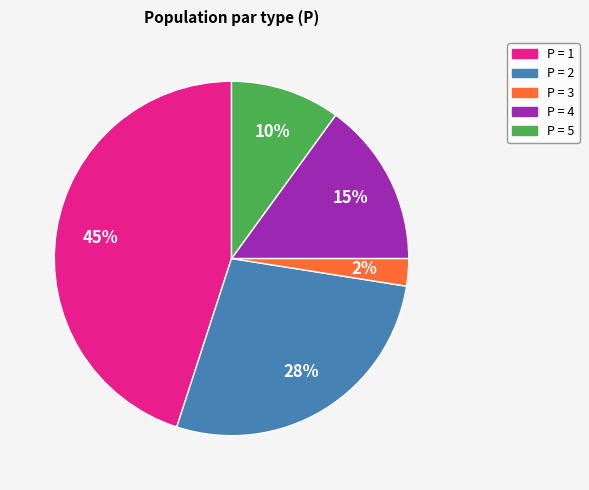

To the nearest percent, what is the average slice percentage?

20%